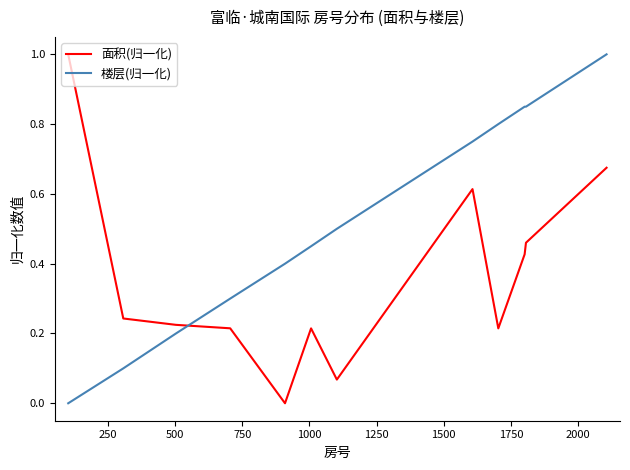

What is the maximum value for 面积(归一化)?

1.0